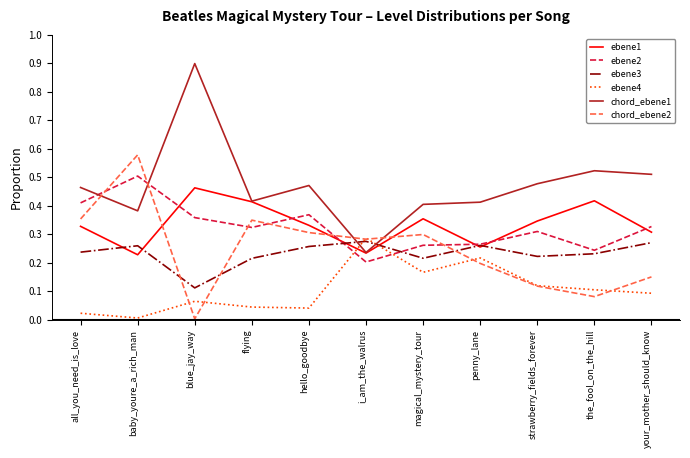

Does the chart display data point markers on the line(s)?

No